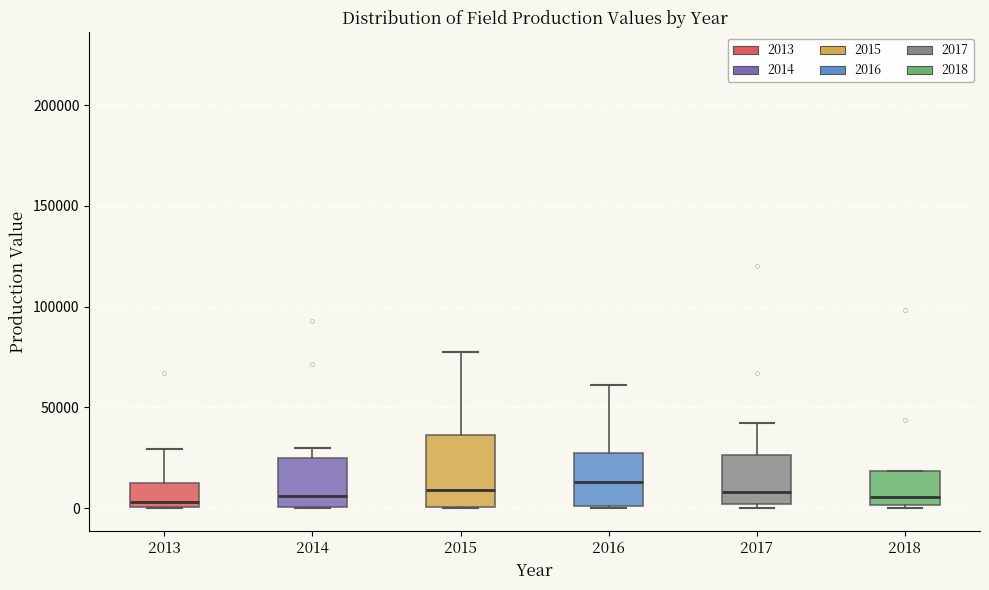

Reading left to right, read every box against the y-axis: the position of its median line, the range the box covers, and the ends of its whiskers. The values are not printed on the chart, so give them approximately, as read against the axis.

2013: median 5000, box 0 to 10000, whiskers 0 to 30000
2014: median 5000, box 0 to 25000, whiskers 0 to 30000
2015: median 10000, box 0 to 35000, whiskers 0 to 75000
2016: median 15000, box 0 to 25000, whiskers 0 to 60000
2017: median 10000, box 0 to 25000, whiskers 0 (just below the box's lower edge) to 40000
2018: median 5000, box 0 to 20000, whiskers 0 to 20000